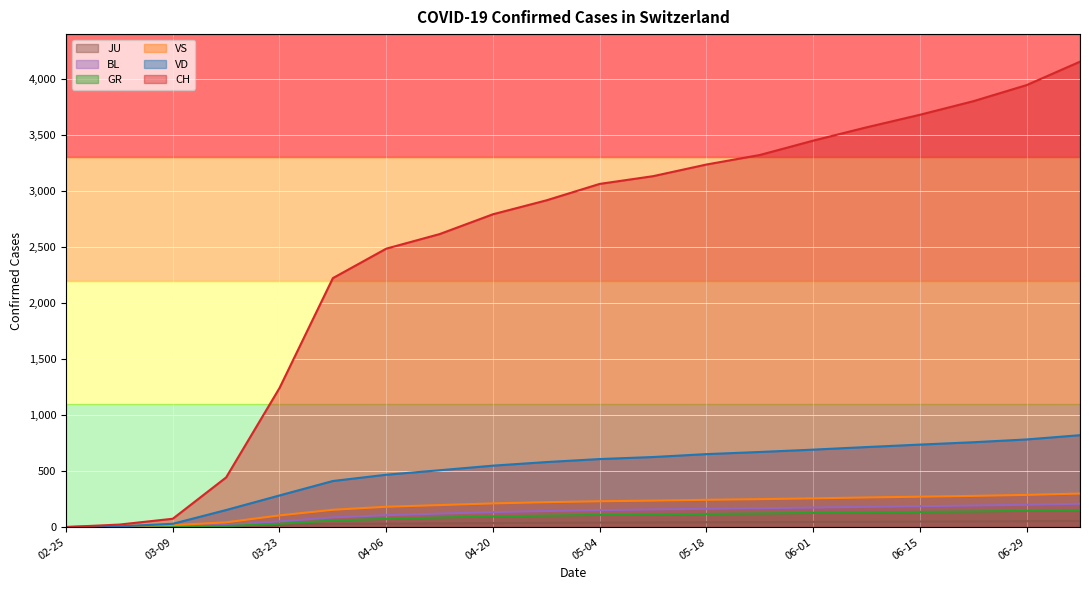

What is the total value across all series at 2020-04-27?

4001